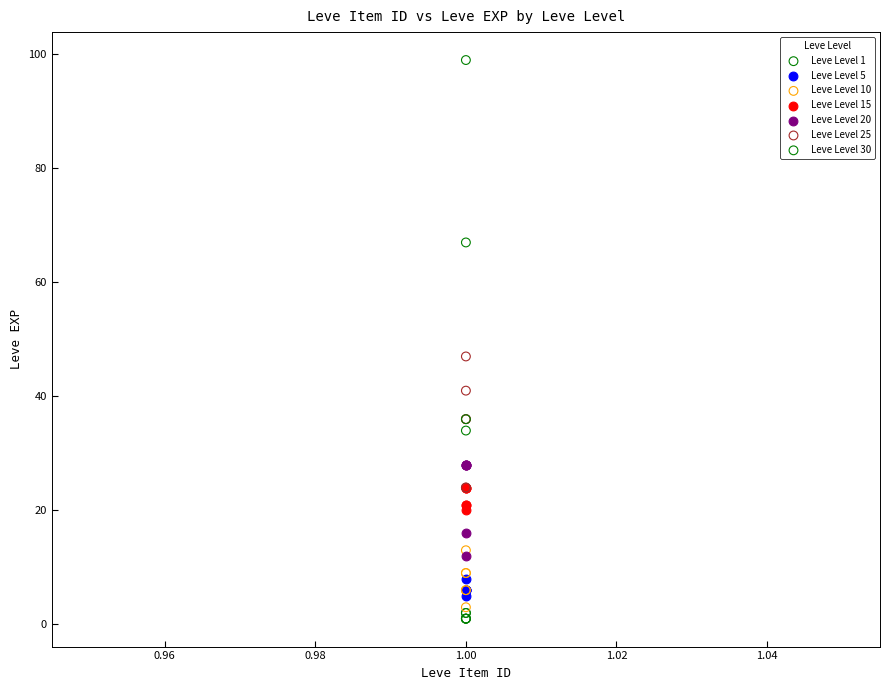

Which series contains the highest Y value?

Leve Level 30